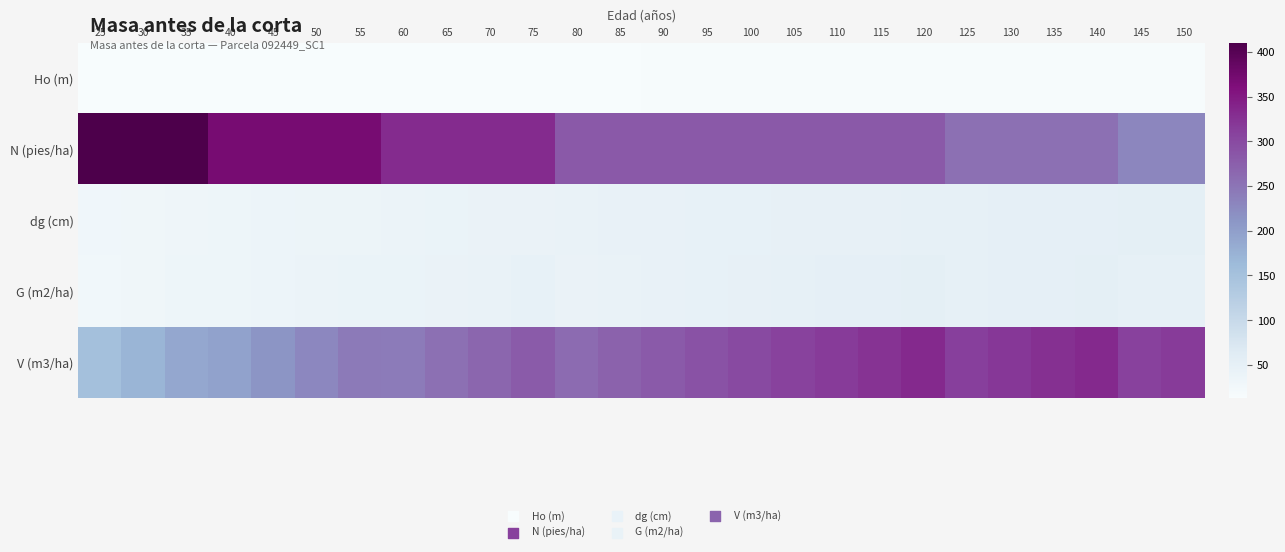

Rank the series by their maximum value, from highest to lowest.

N (pies/ha), V (m3/ha), G (m2/ha), dg (cm), Ho (m)